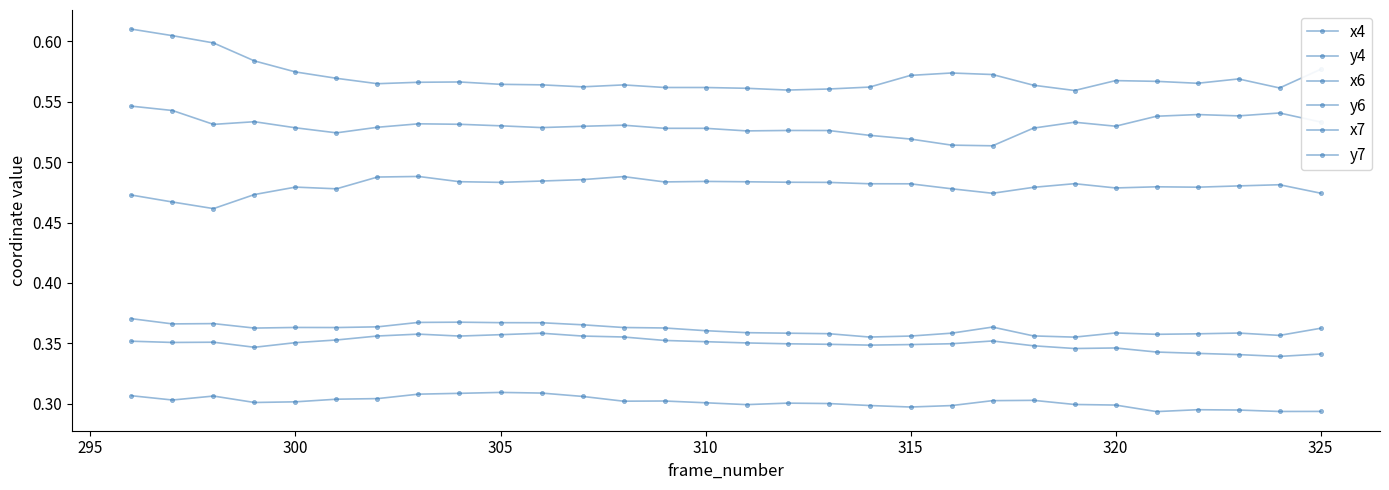

Which series has the largest total across all categories?

x7